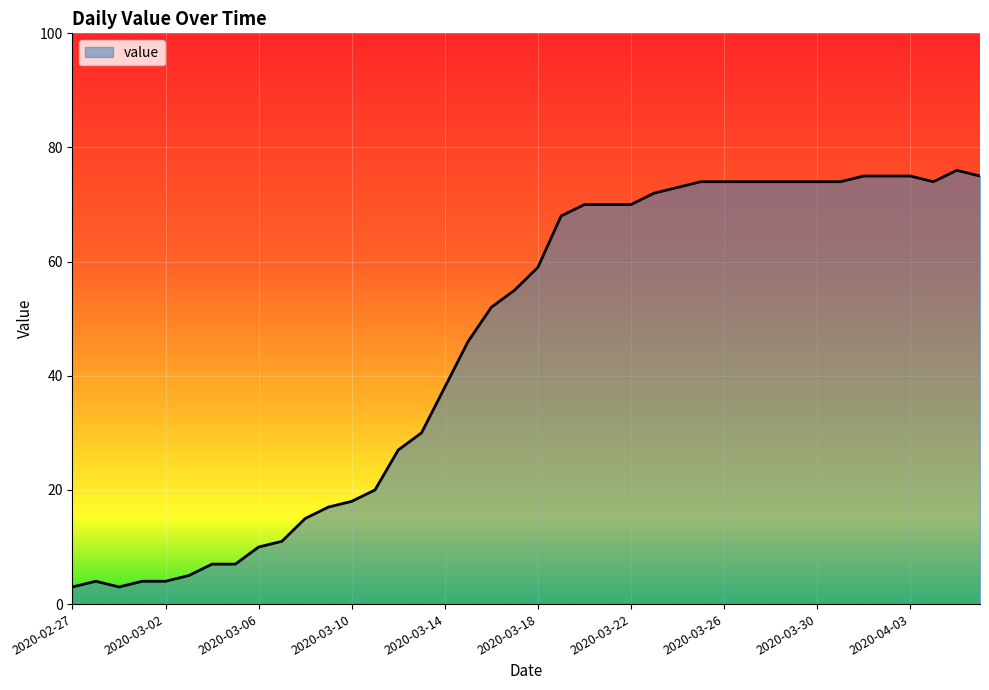

What is the difference between the maximum and minimum values?

73